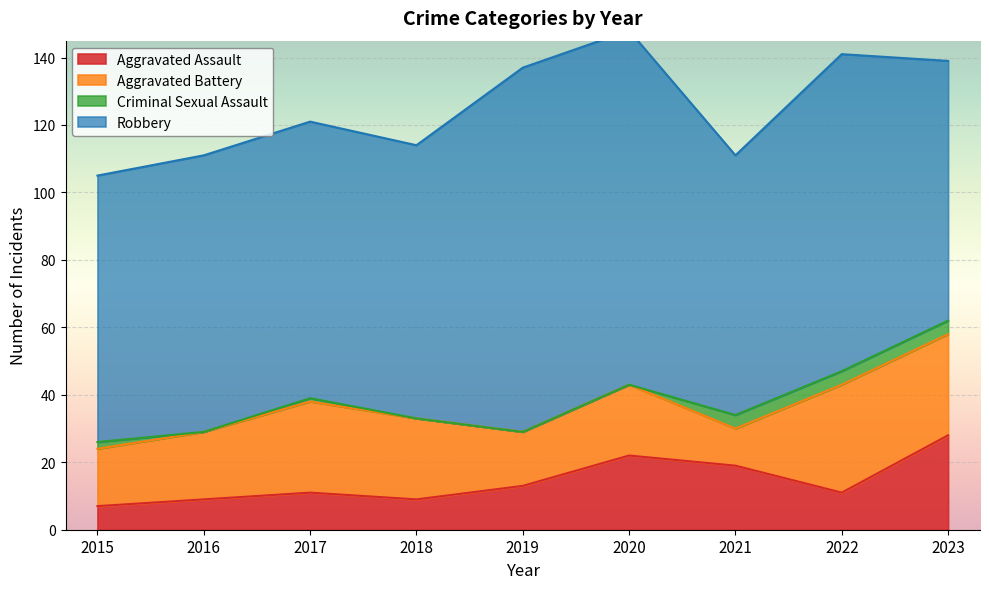

Reading left to right, list all the values displayed in this chart.

Aggravated Assault: 7	9	11	9	13	22	19	11	28
Aggravated Battery: 17	20	27	24	16	21	11	32	30
Criminal Sexual Assault: 2	0	1	0	0	0	4	4	4
Robbery: 79	82	82	81	108	105	77	94	77